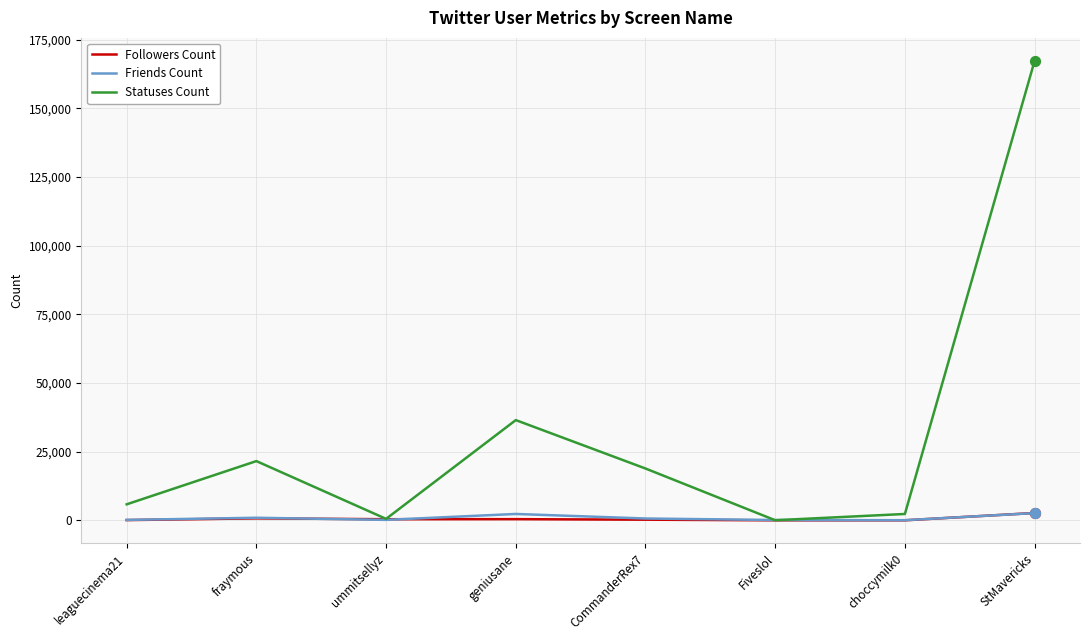

Which series has the largest total across all categories?

Statuses Count